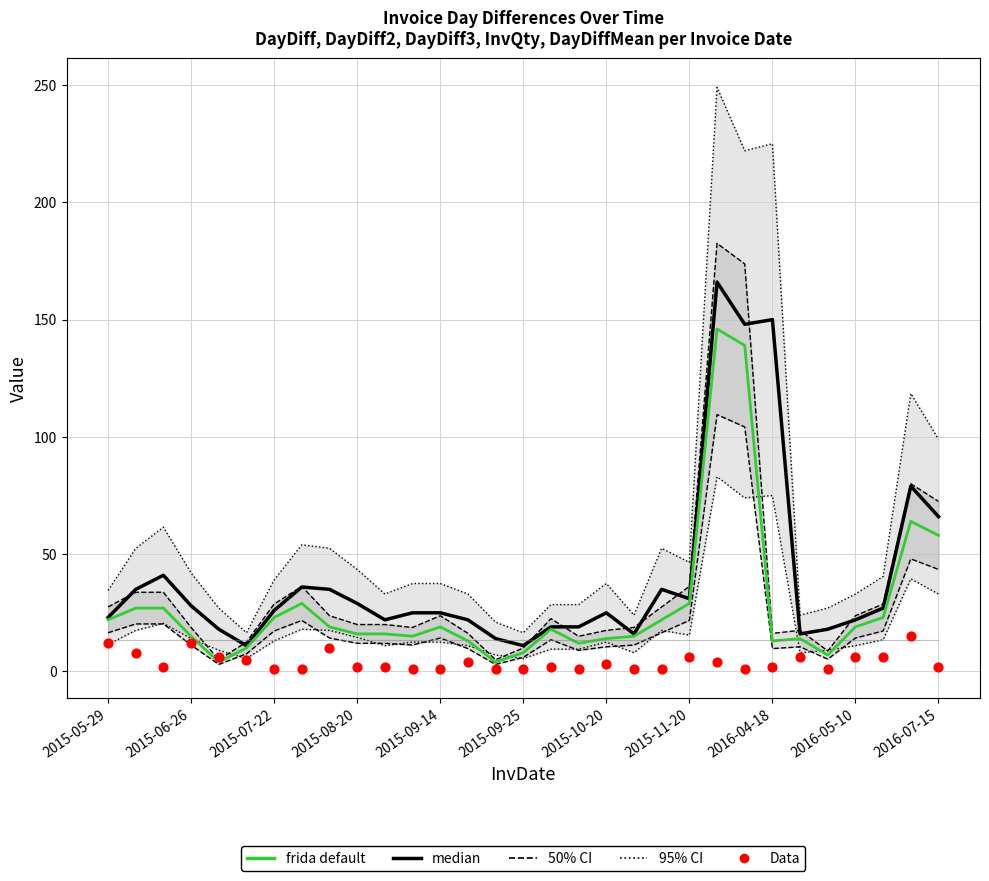

Which series contains the lowest Y value?

Data